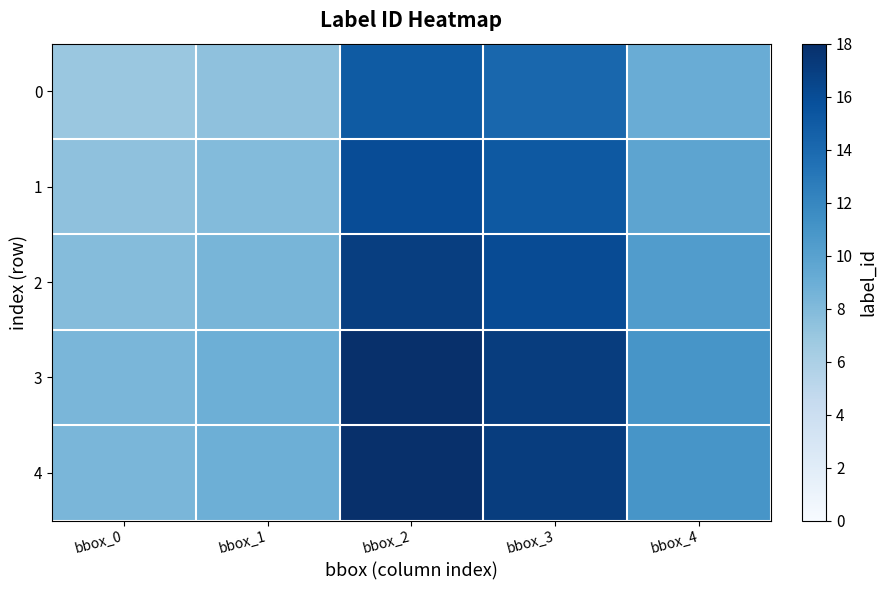

Reading right to left, extract all data points from this chart.

0: bbox_4=9.1	bbox_3=14.2	bbox_2=15.0	bbox_1=7.4	bbox_0=6.9
1: bbox_4=9.7	bbox_3=15.1	bbox_2=16.0	bbox_1=7.9	bbox_0=7.4
2: bbox_4=10.3	bbox_3=16.1	bbox_2=17.0	bbox_1=8.4	bbox_0=7.9
3: bbox_4=11.0	bbox_3=17.0	bbox_2=18.0	bbox_1=8.9	bbox_0=8.3
4: bbox_4=11.0	bbox_3=17.0	bbox_2=18.0	bbox_1=8.9	bbox_0=8.3